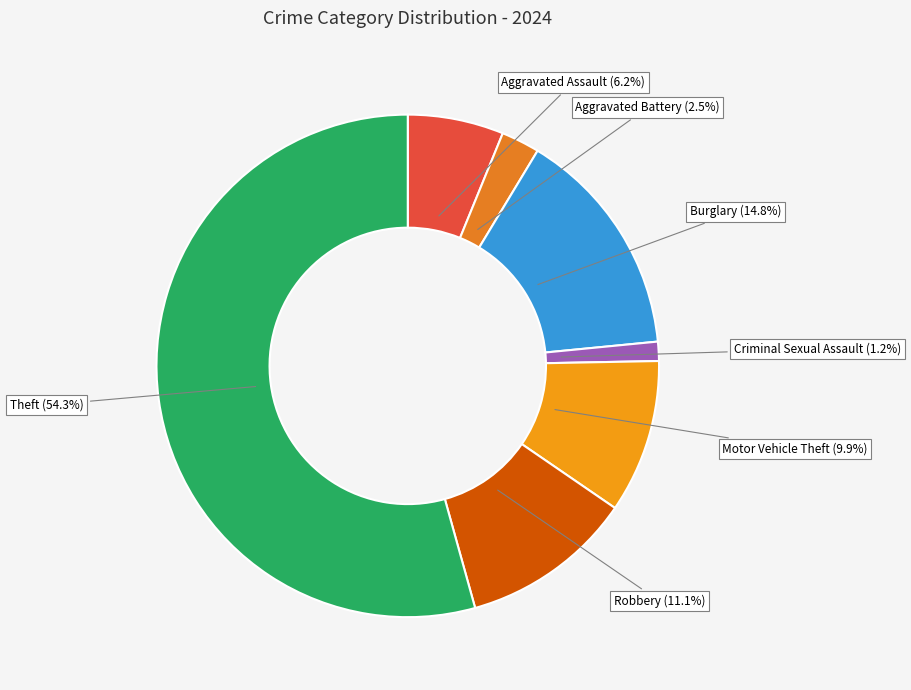

Is there a majority slice in this chart?

Yes